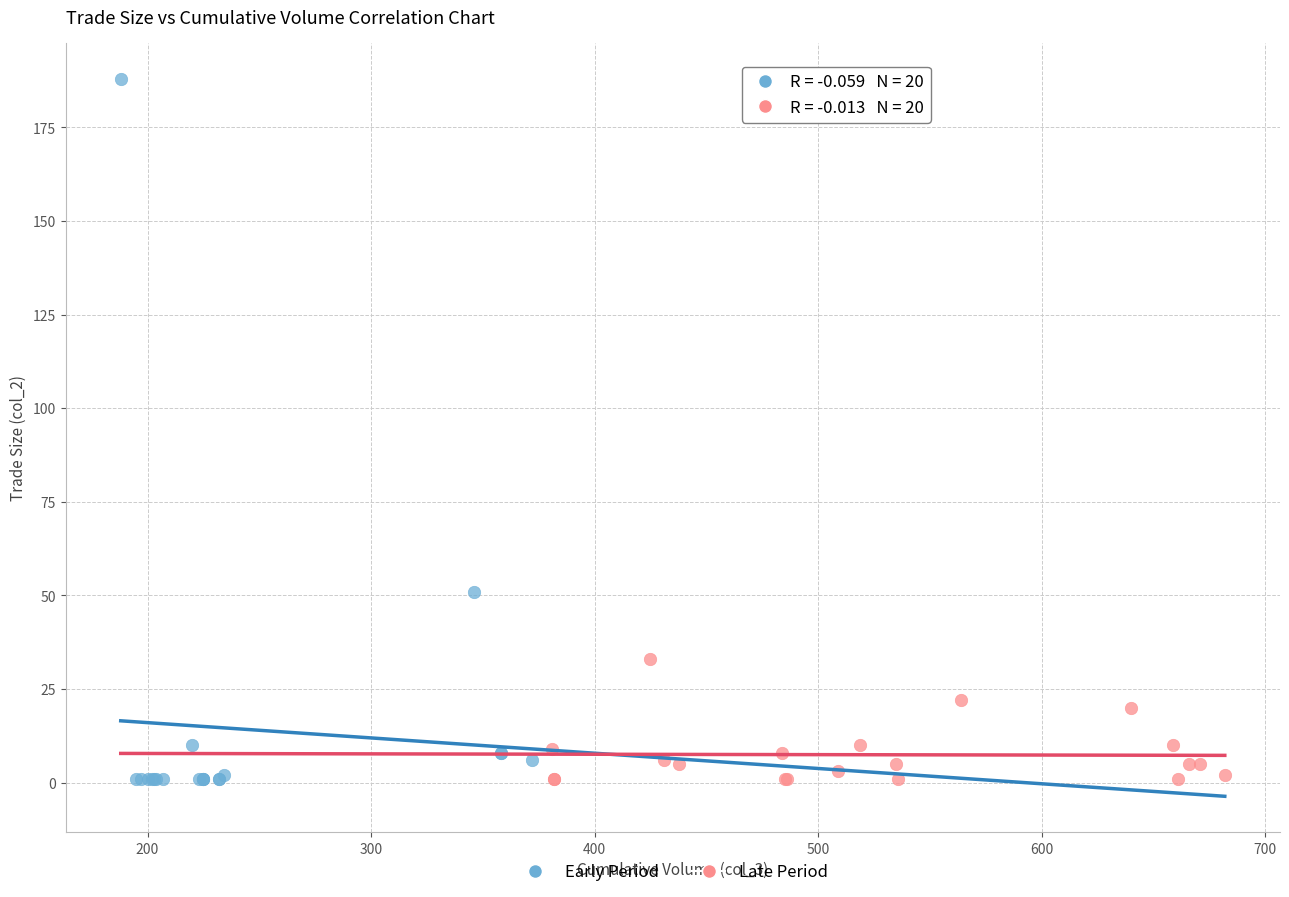

Which series contains the highest Y value?

Early Period